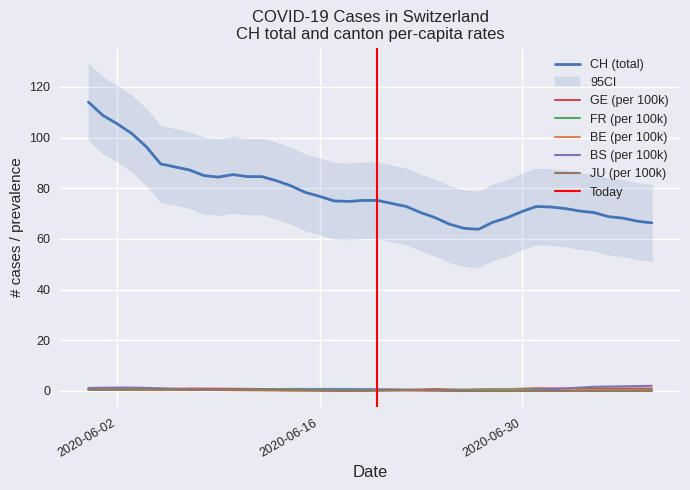

Between which two adjacent categories do JU_pc and BS_pc first intersect?

23 and 24